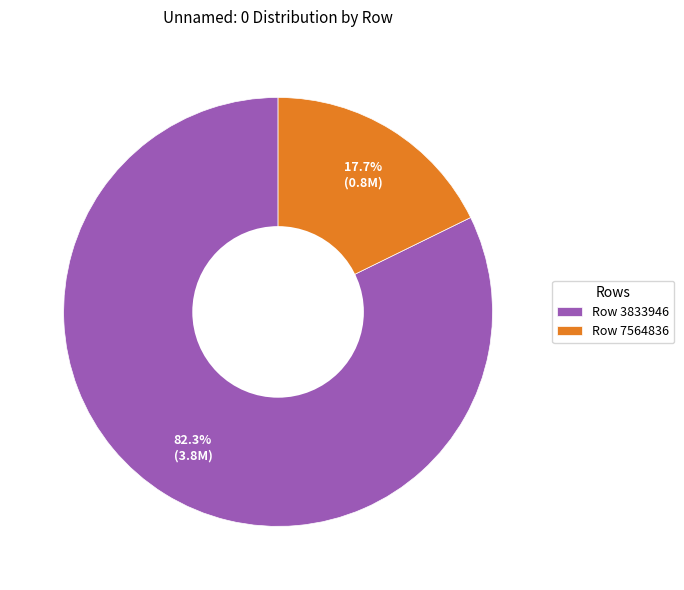

Which slice is the smallest?

Row 7564836